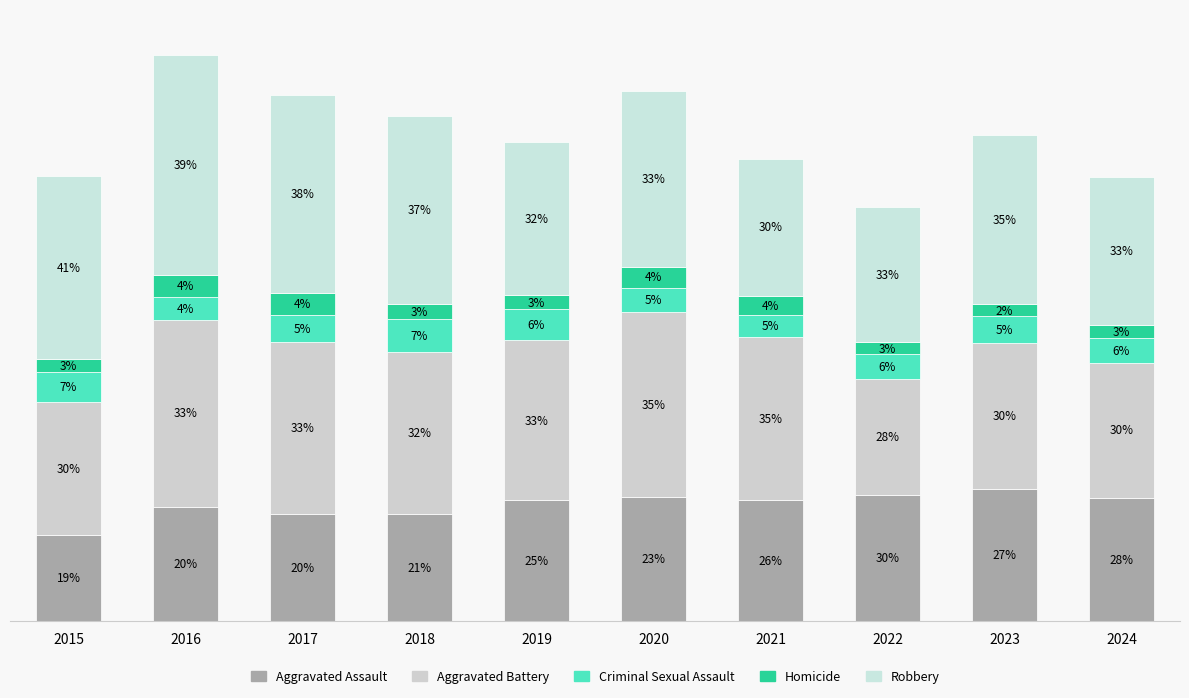

Does the chart contain any negative values?

No